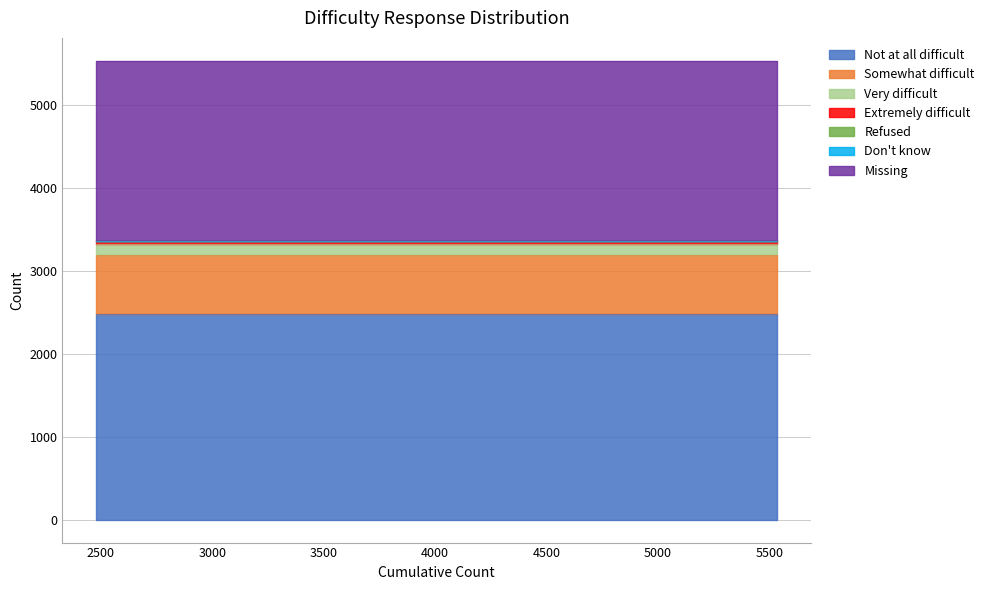

Does the chart display data point markers on the line(s)?

No